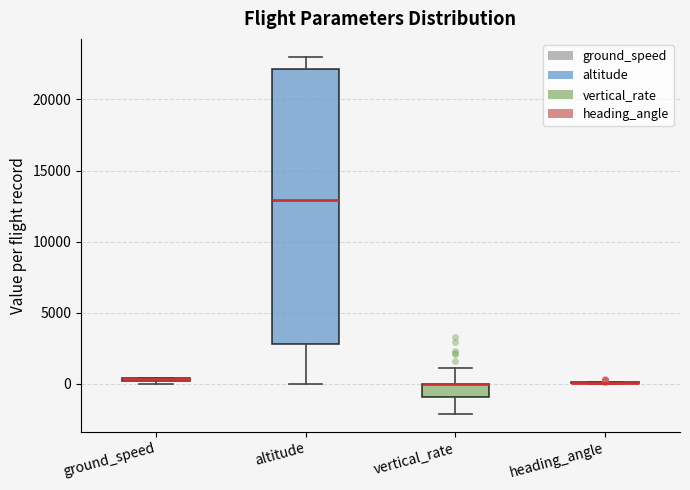

Where is the upper edge of the box for ground_speed on the y-axis? The values are not printed on the chart, so give them approximately, as read against the axis.

500